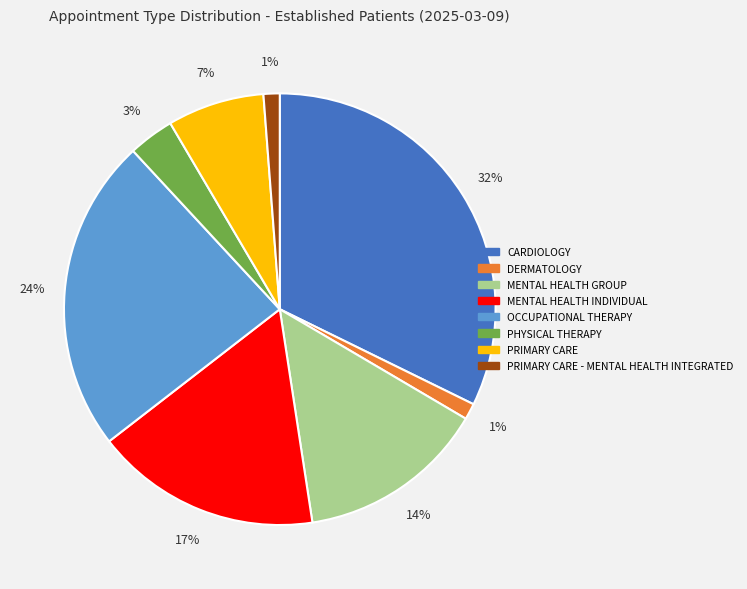

To the nearest percent, what percentage of the pie is OCCUPATIONAL THERAPY?

24%